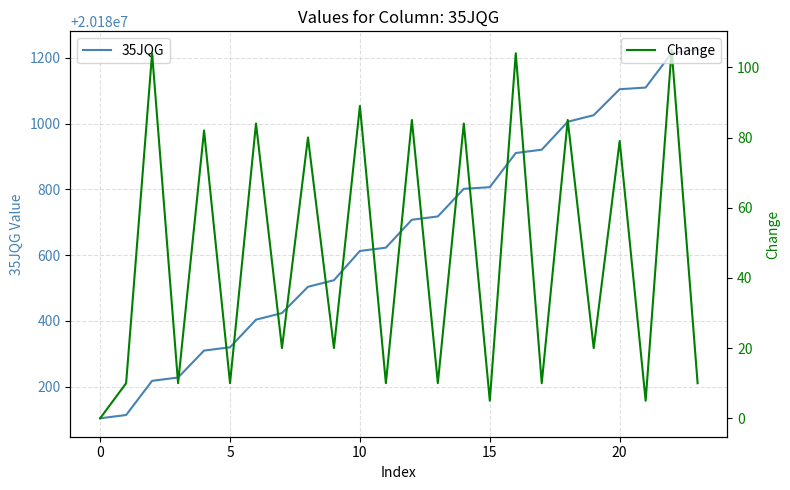

What are all the series names shown in the legend?

35JQG, Change